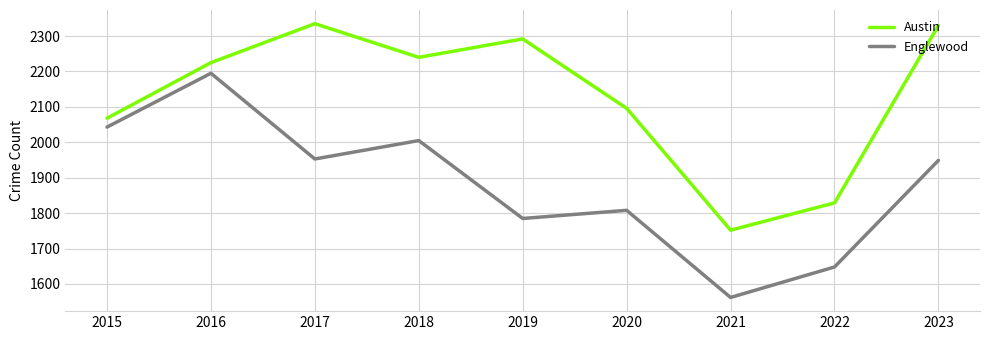

At how many categories does at least one series exceed 2278?

3